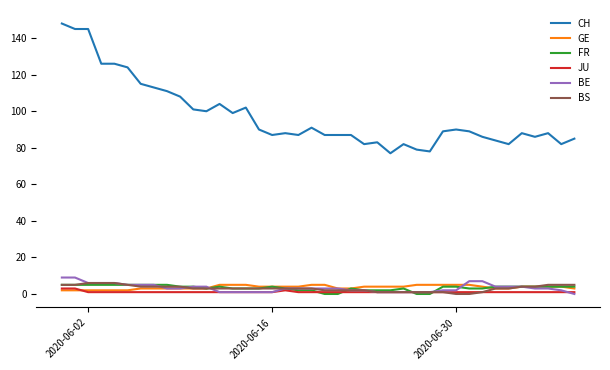

What is the lowest value of the CH series?

77